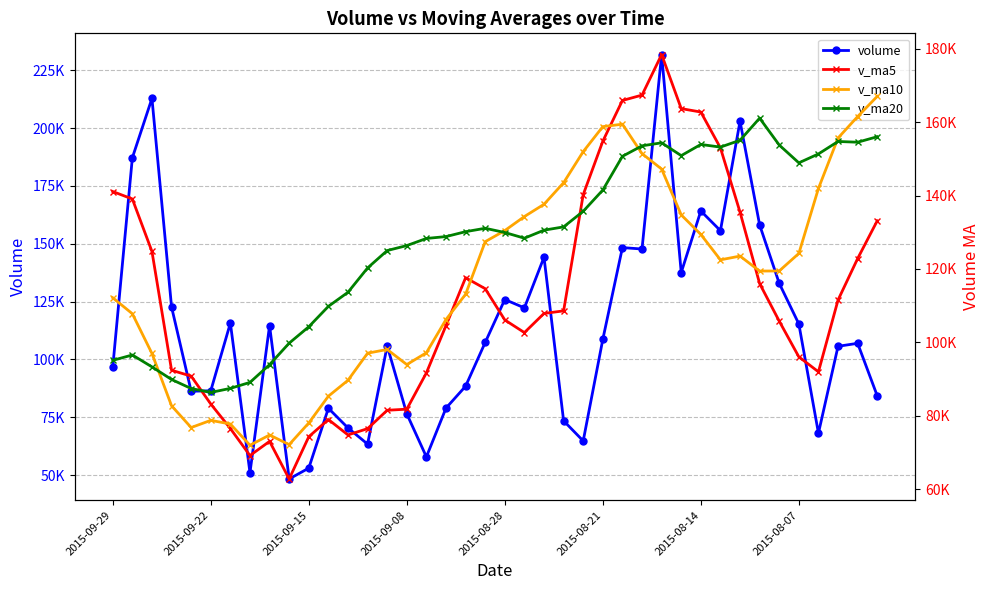

What position from the right is 16?

24